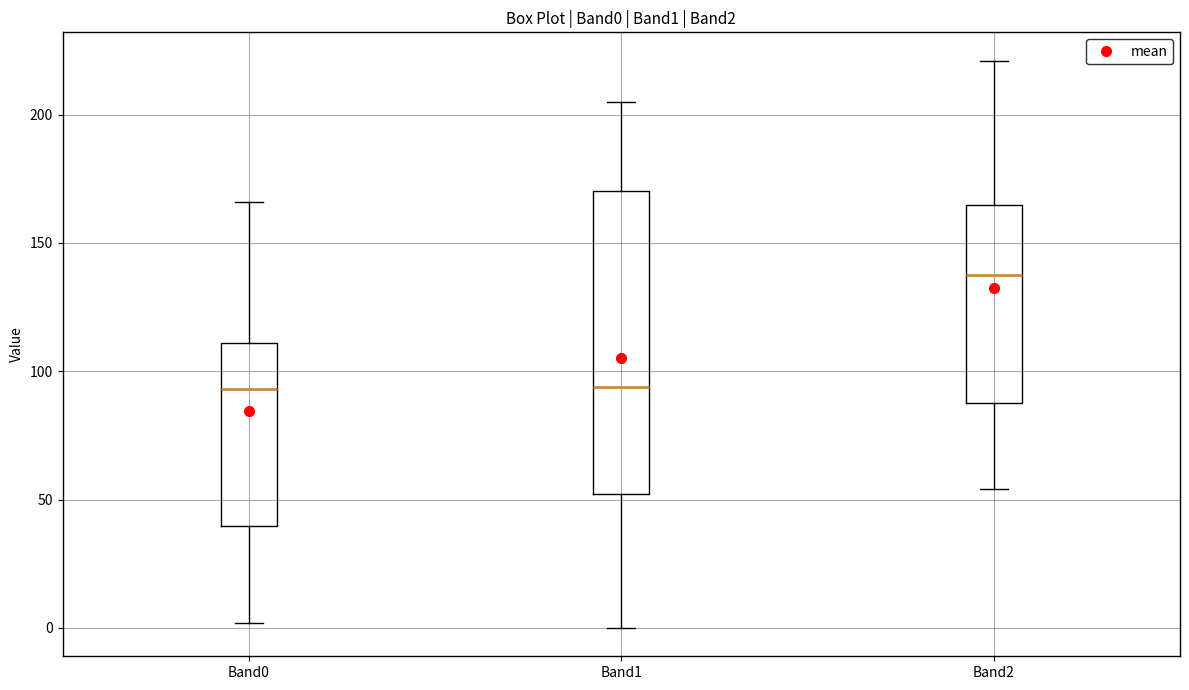

Which box is the tallest, from its lower edge to its upper edge?

Band1